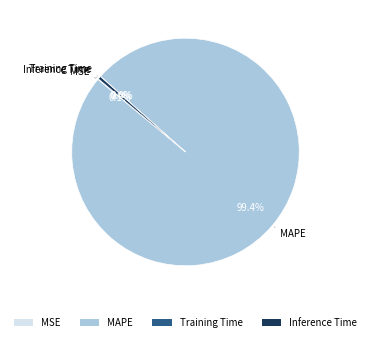

Is there any slice that represents more than half of the pie?

Yes